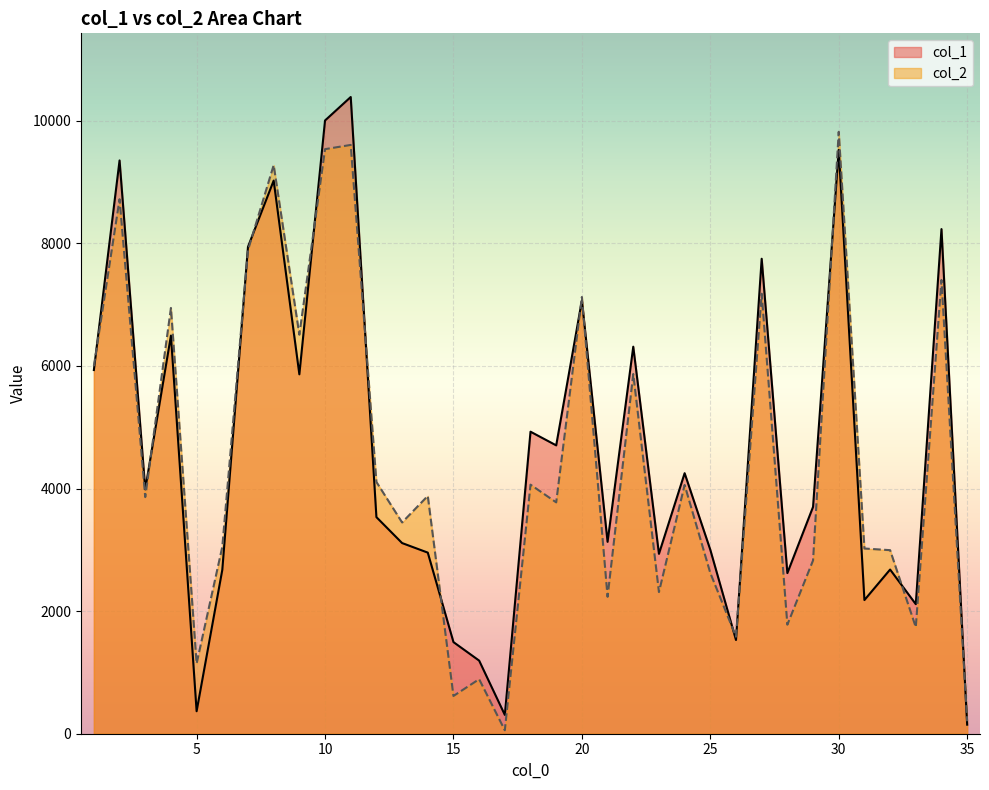

Which series has the widest spread of values?

col_1